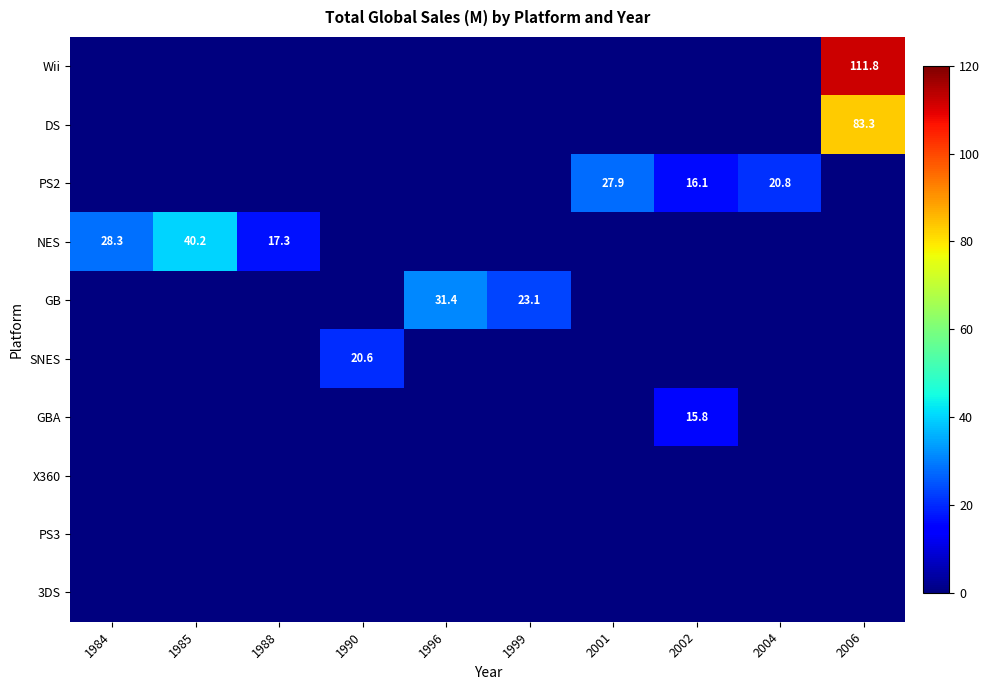

The value of PS2 at 2002 is 16.1. True or false?

True